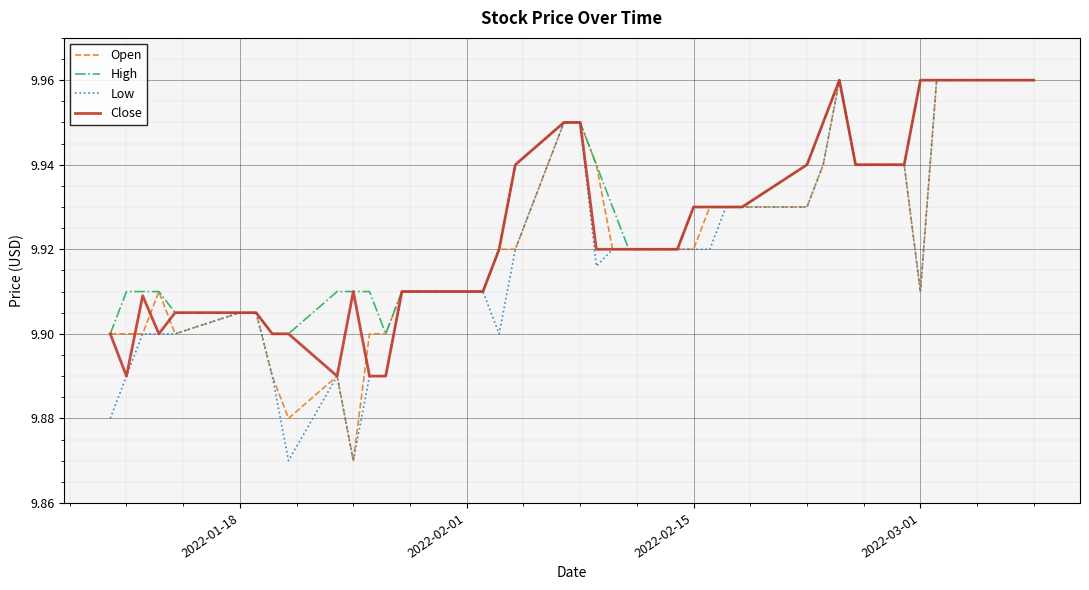

The Low series shows 13.3 at 2022-02-01. True or false?

False